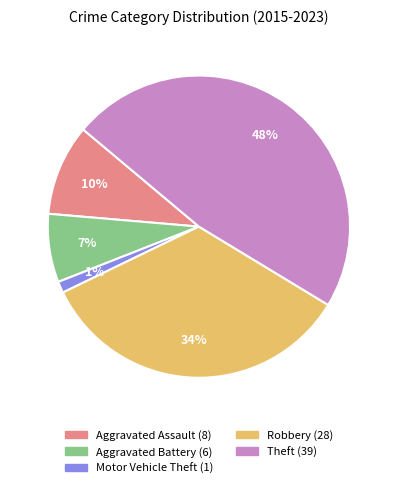

Does Aggravated Battery account for over 50% of the chart?

No